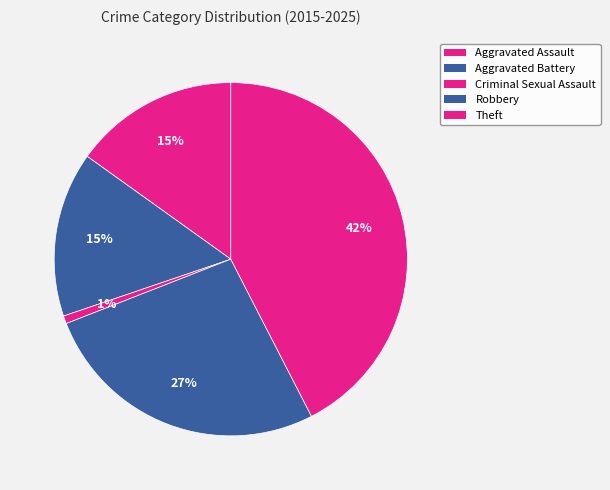

Does Theft account for over 50% of the chart?

No